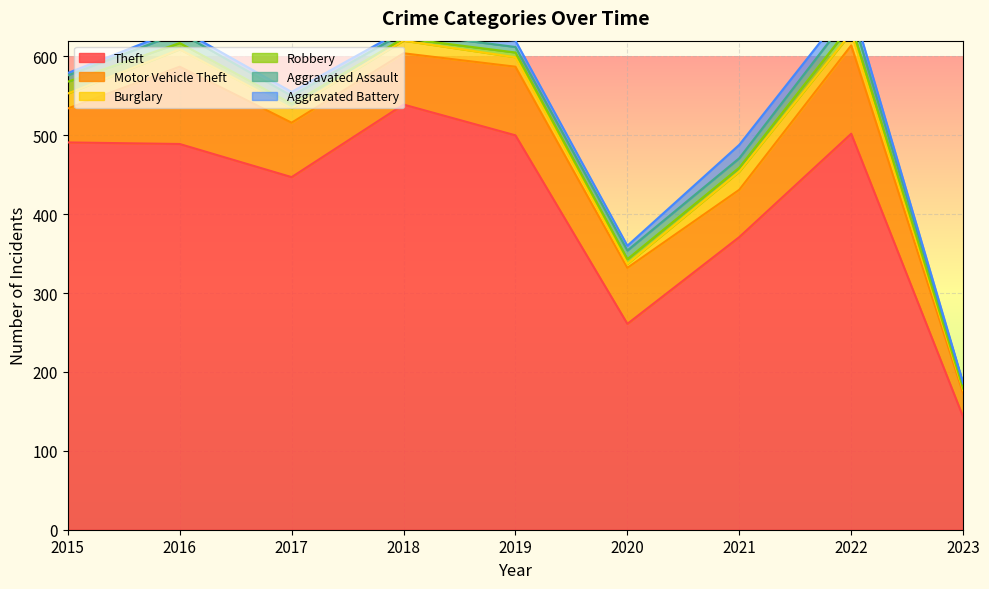

At which category is the sum across all series the highest?

2022